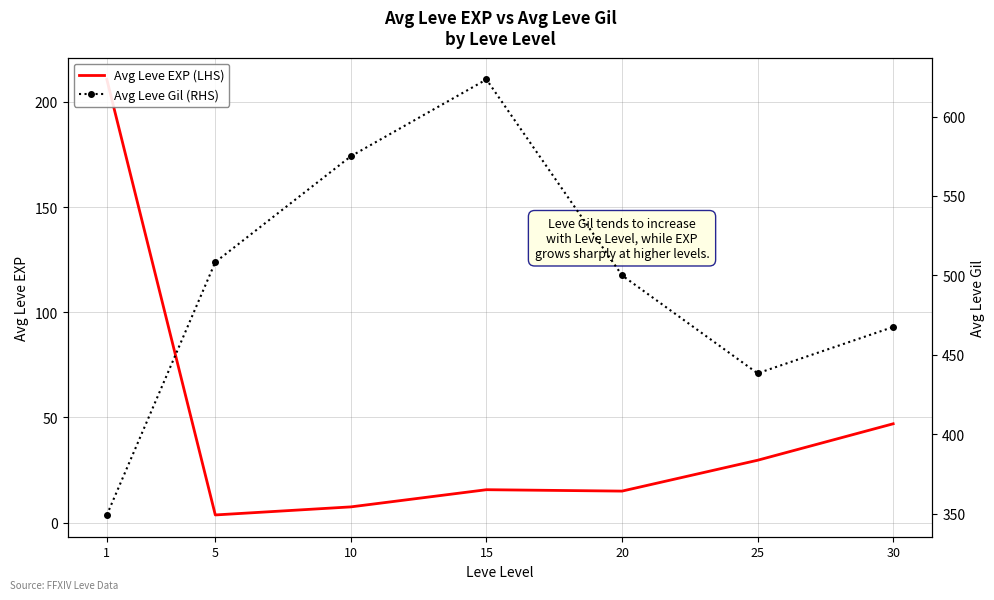

Is it true that Avg Leve EXP (LHS) equals 24.1 at 20?

False